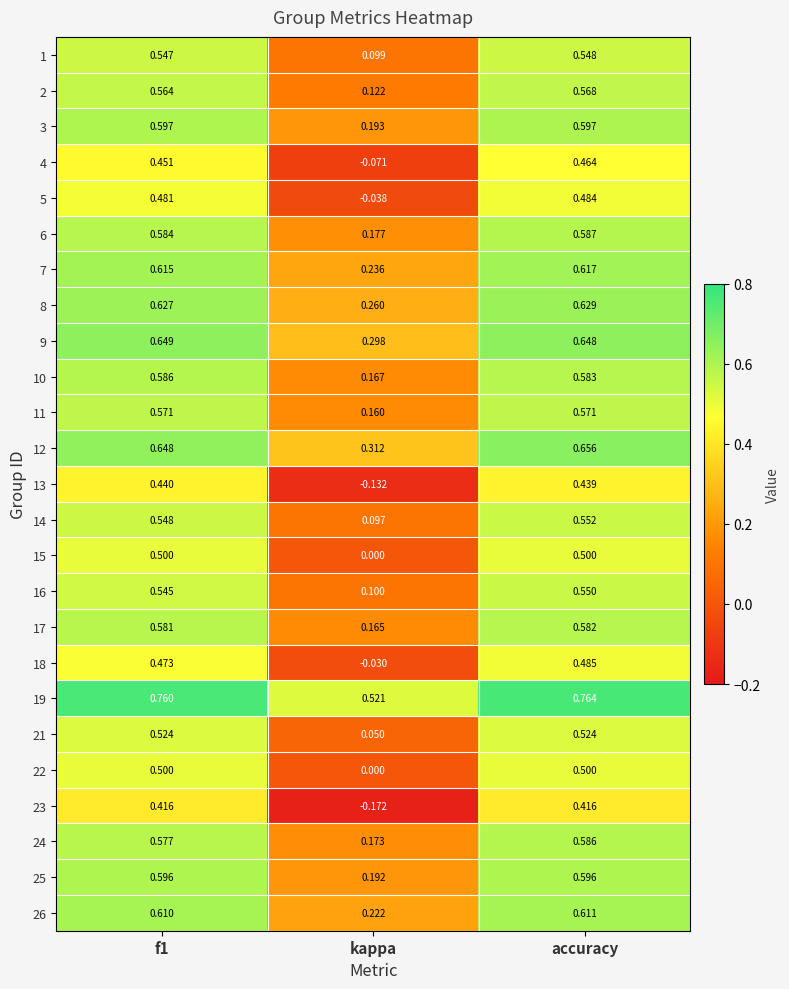

At which category is the sum across all series the highest?

accuracy